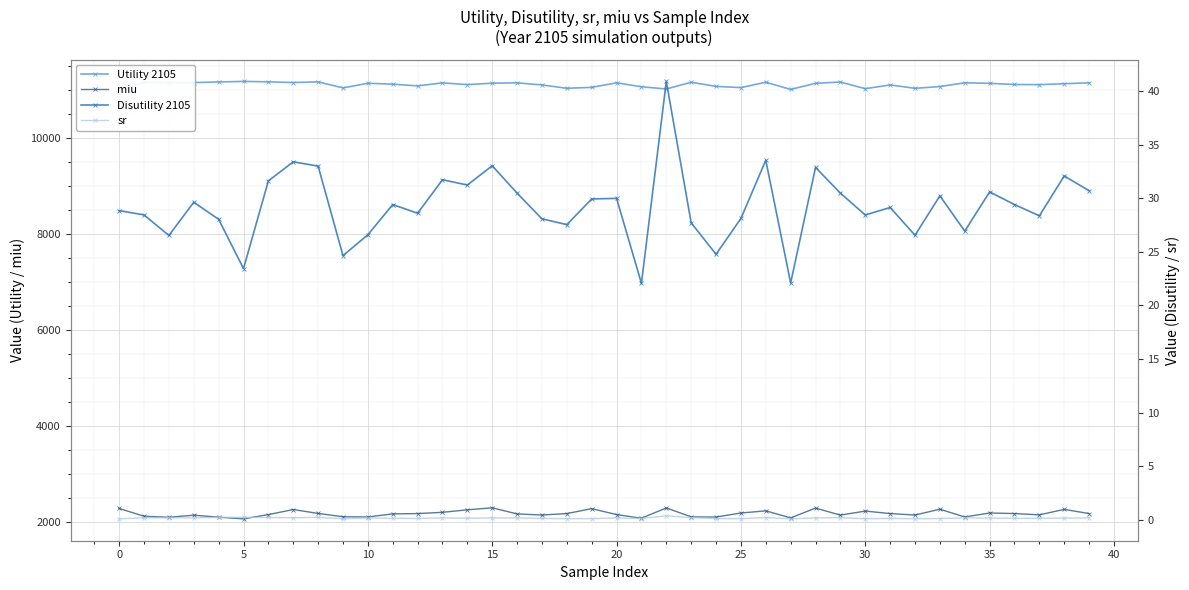

Which series has the largest range (max minus min)?

miu